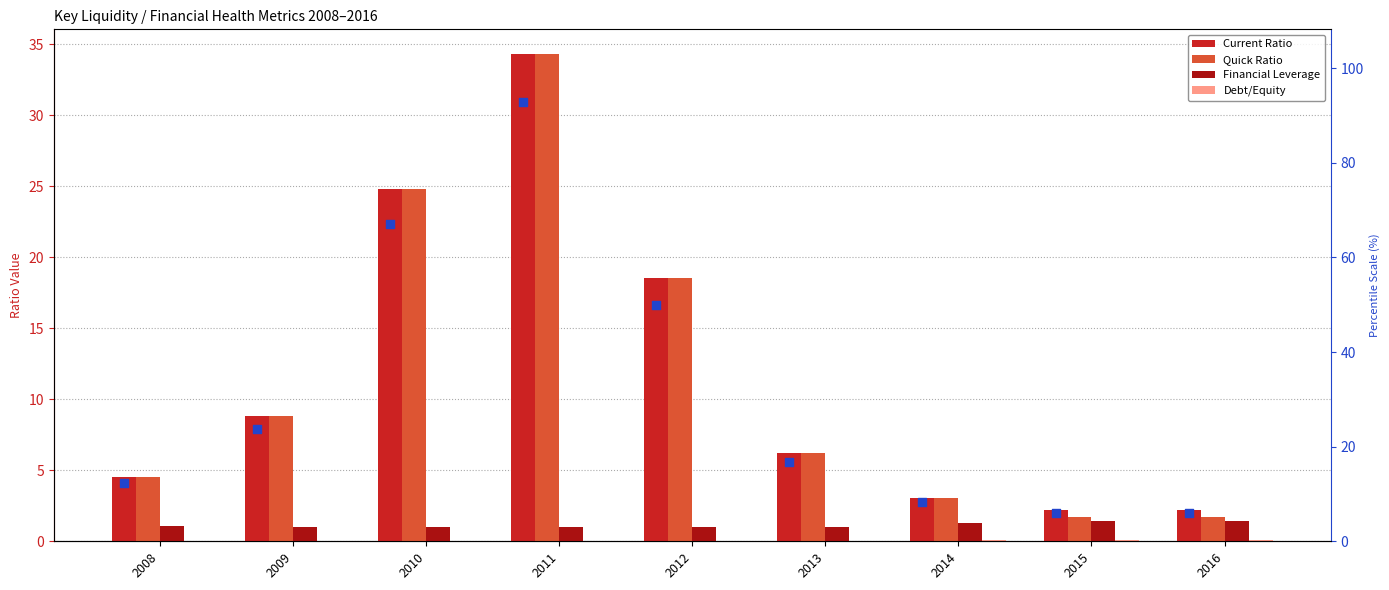

Is the value of Quick Ratio at 2008 greater than the value of Current Ratio at 2015?

Yes